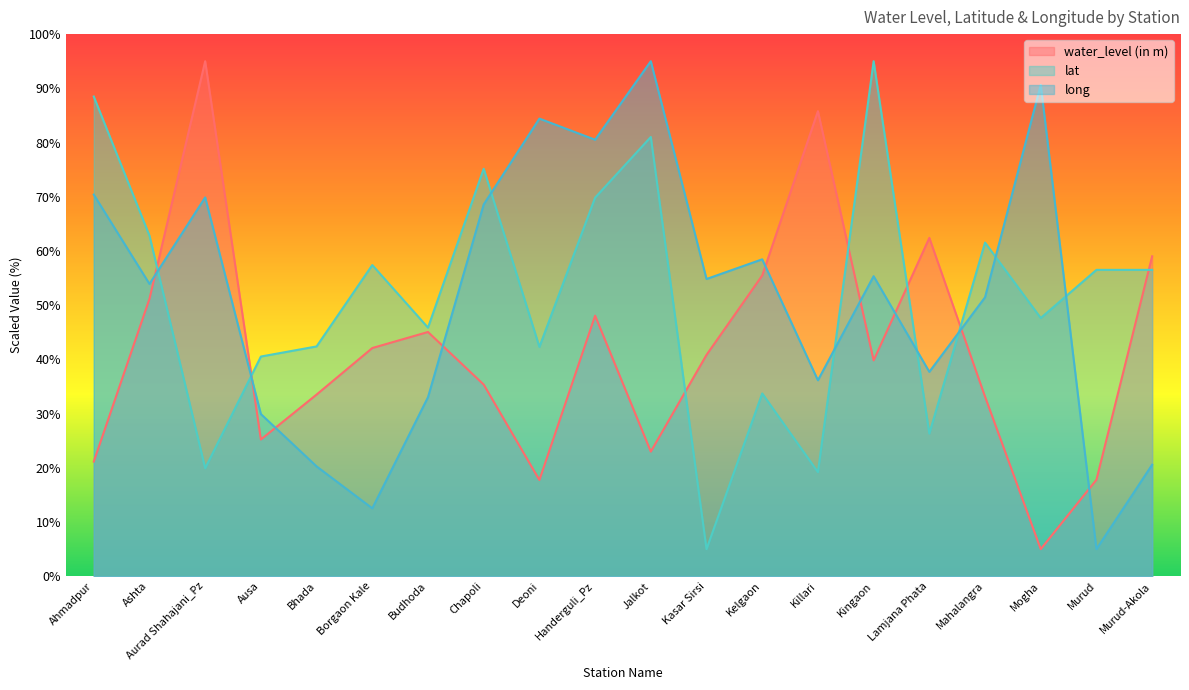

How many data points in long are less than 54?

10